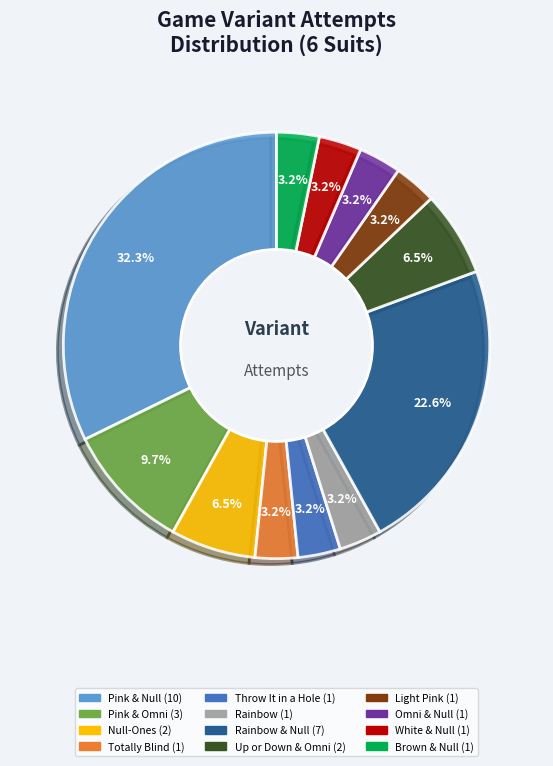

Does any single category account for the majority?

No